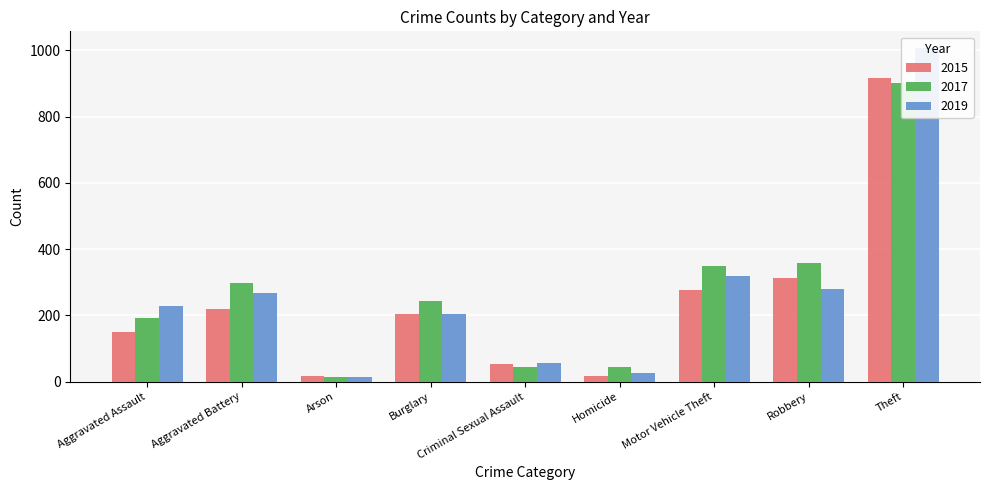

What is the spread (max minus min) of values at Homicide?

25